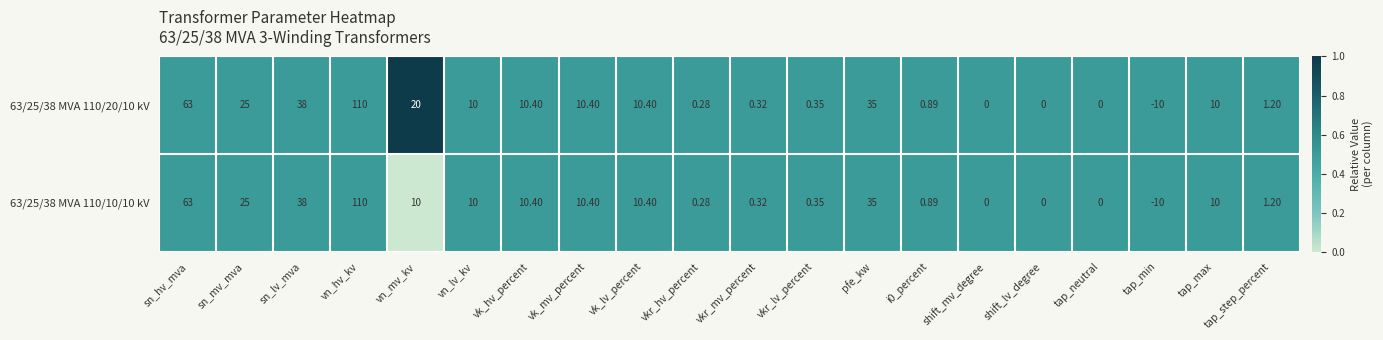

Is the value of 63/25/38 MVA 110/20/10 kV at sn_lv_mva greater than the value of 63/25/38 MVA 110/10/10 kV at tap_step_percent?

Yes